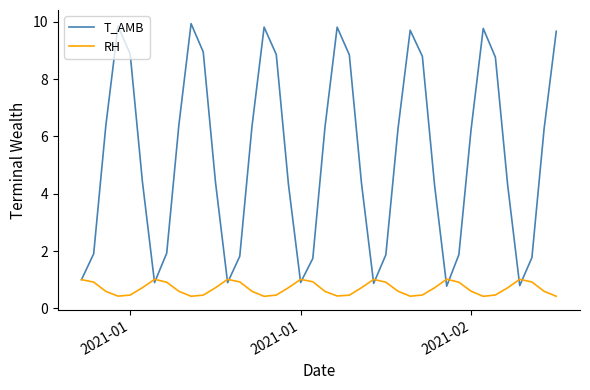

Rank the series by their maximum value, from highest to lowest.

T_AMB, RH